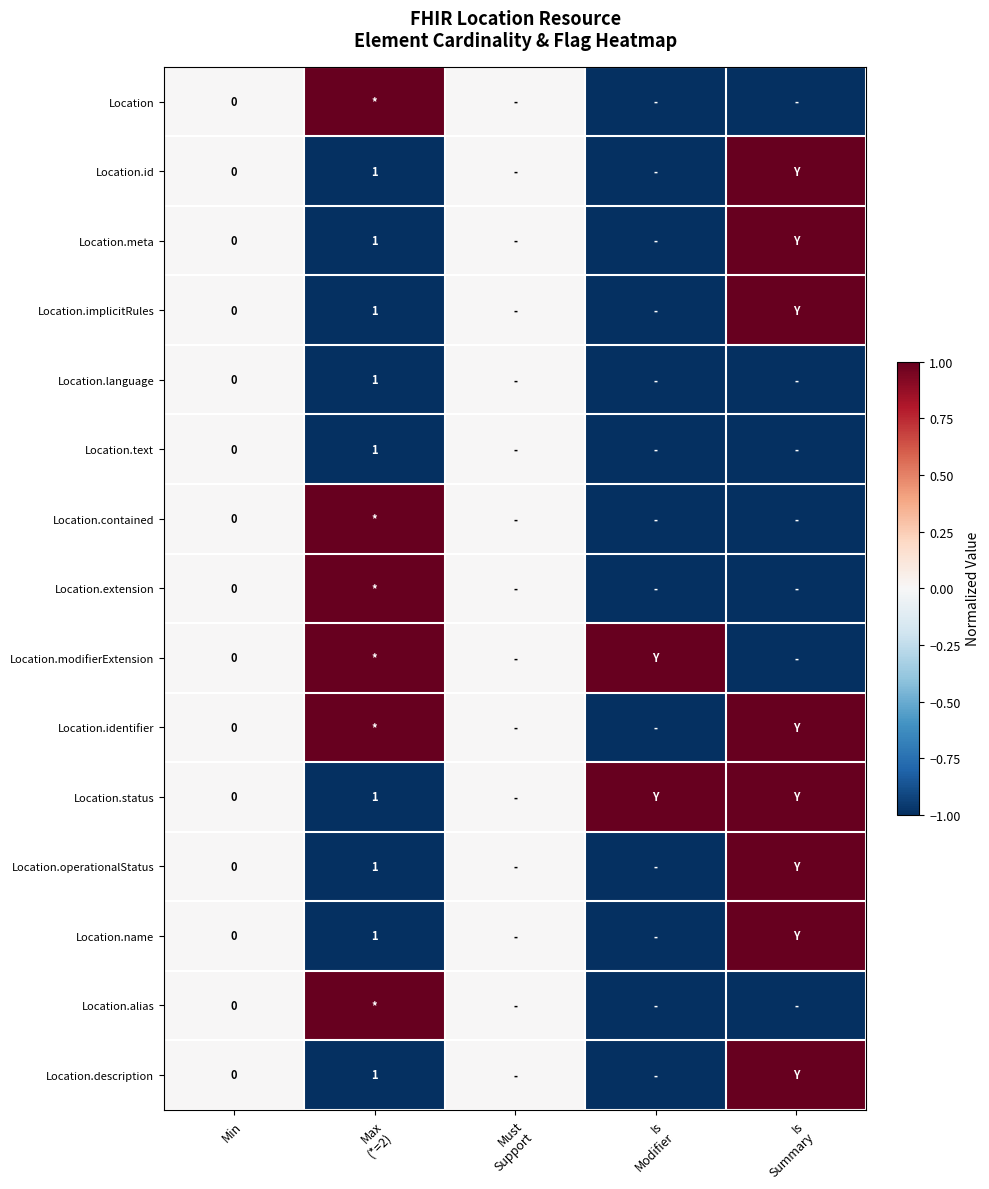

At which category does the chart reach its peak across all series?

Max
(*=2)